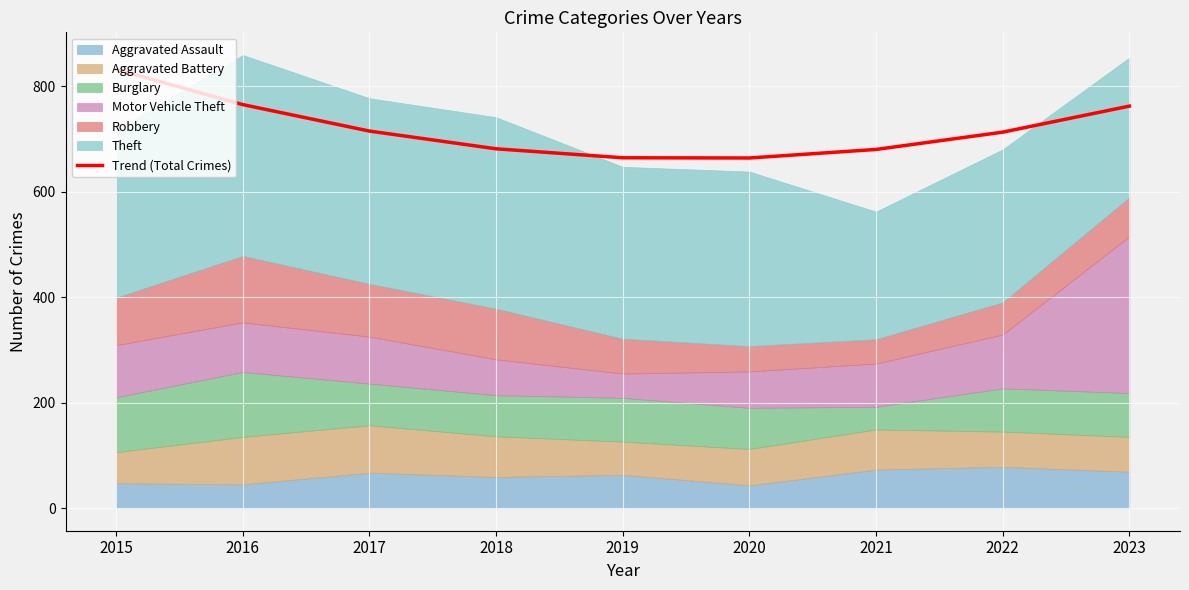

The Trend (Total Crimes) series shows 261.0 at 2017. True or false?

False